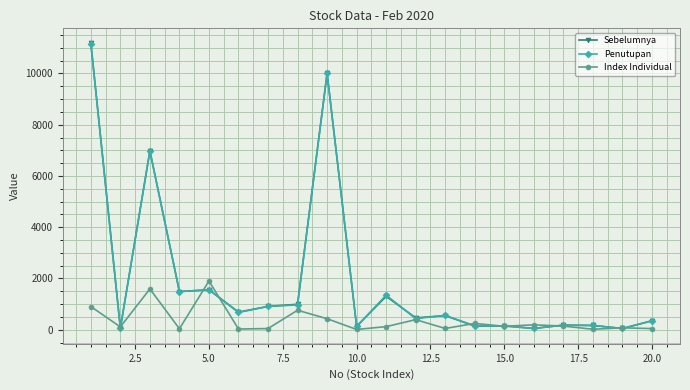

True or false: Penutupan has more than 0 interior local peaks.

True